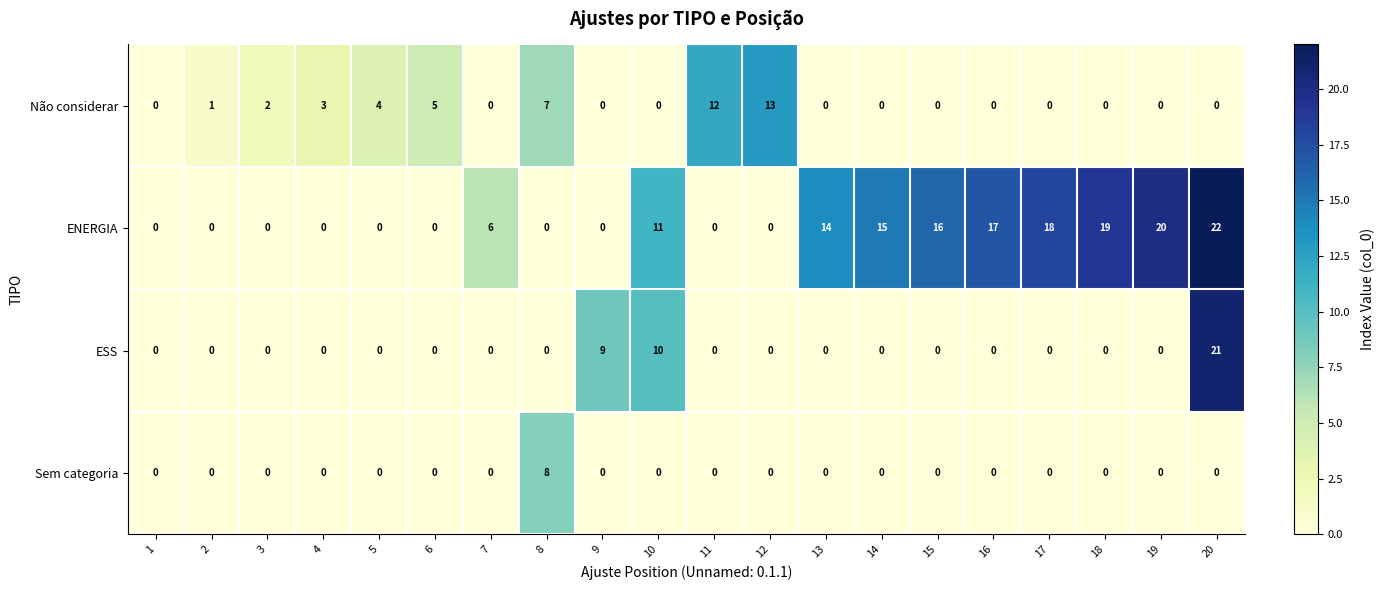

At which label does Não considerar reach its peak?

12